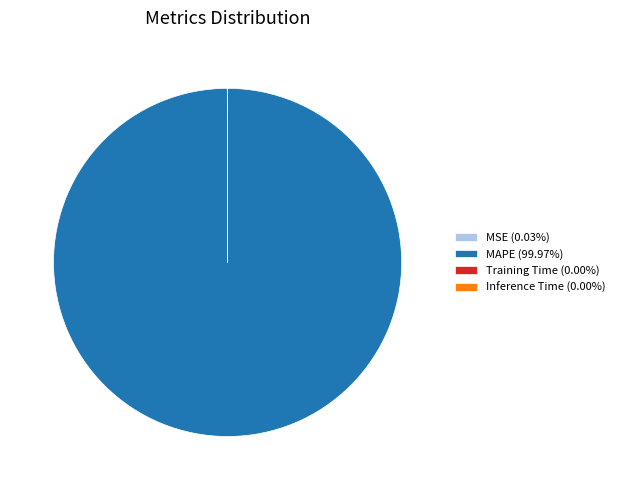

Does any single category account for the majority?

Yes